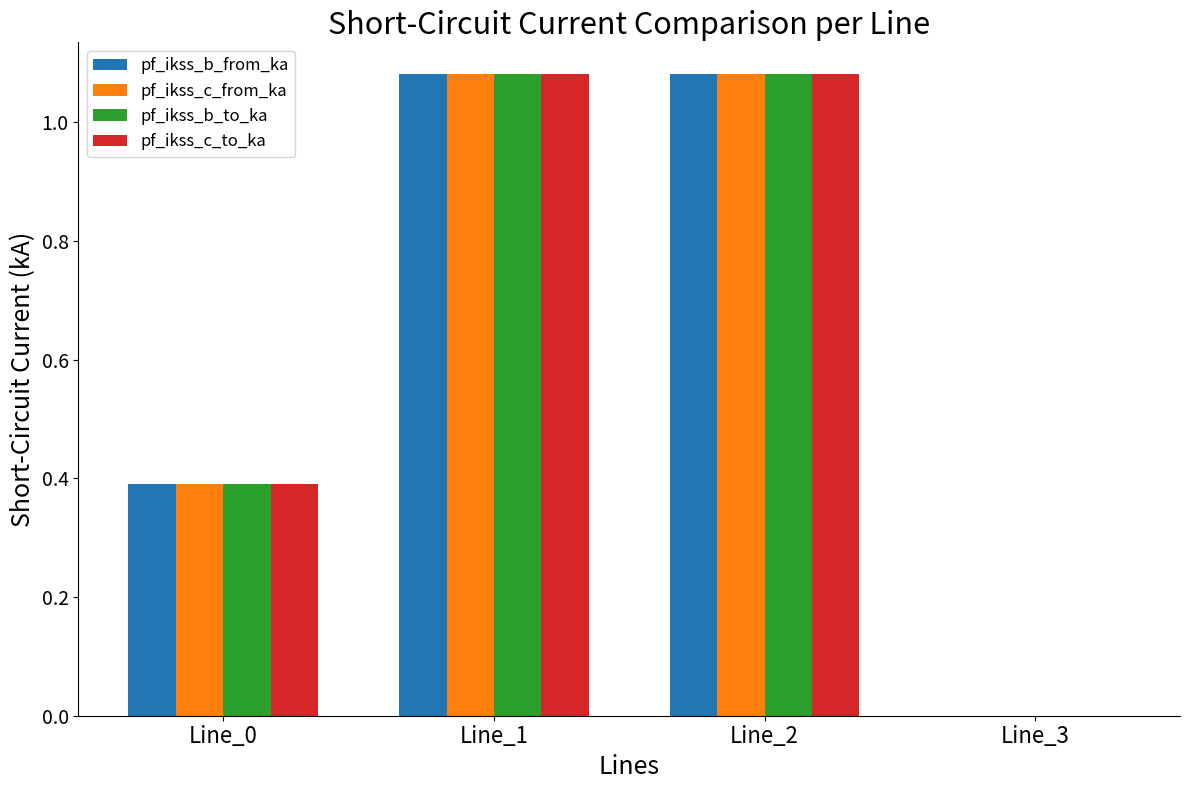

What is the sum of all pf_ikss_c_from_ka values?

2.6